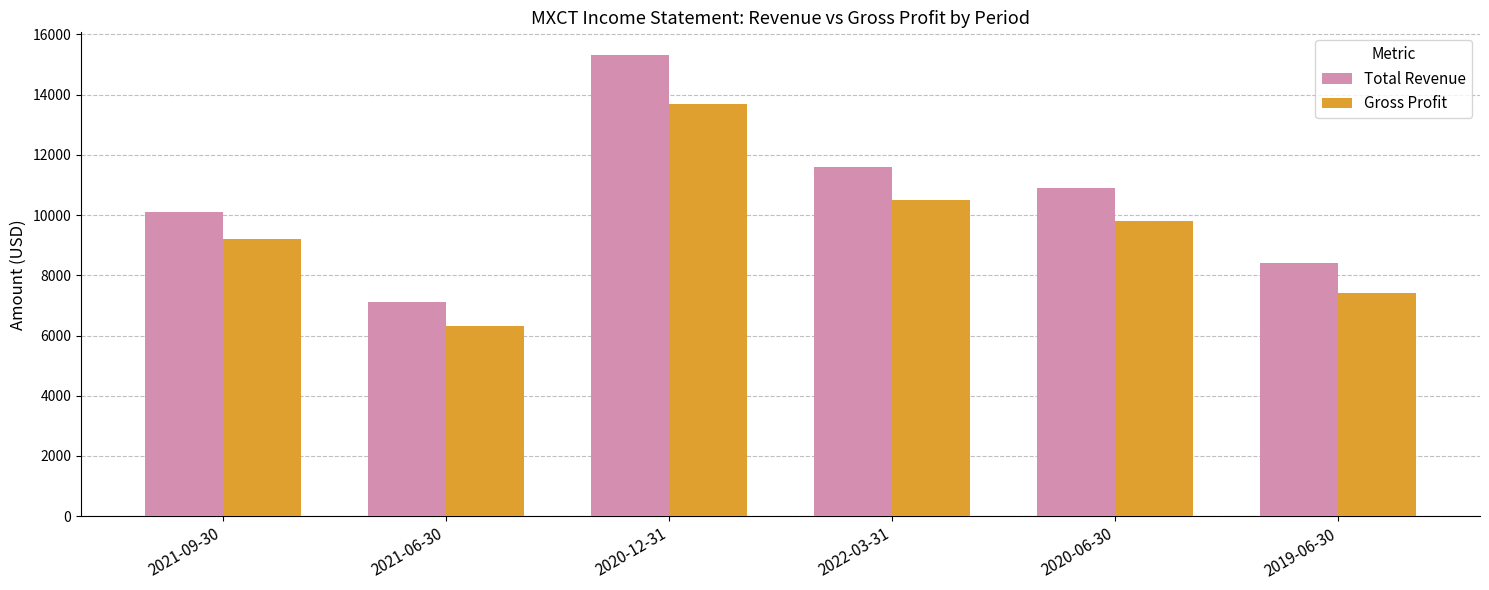

At how many categories does at least one series exceed 10459?

3